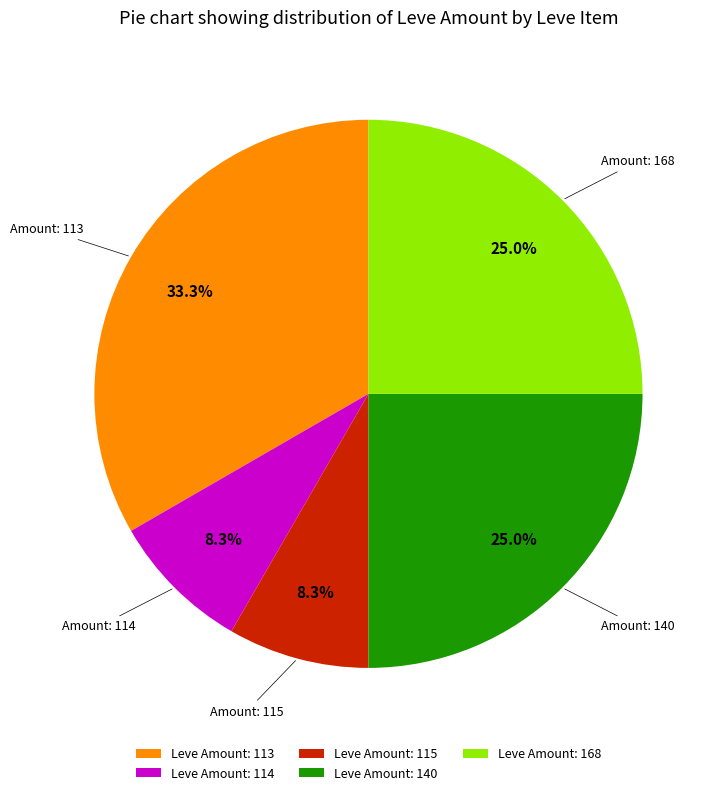

Is there a majority slice in this chart?

No